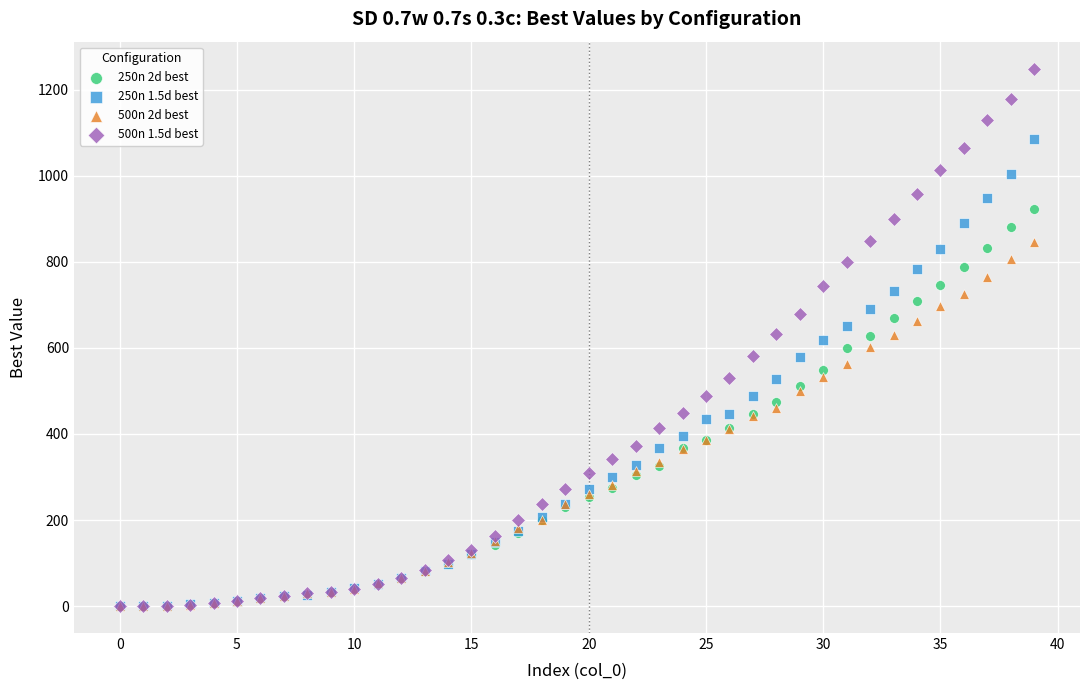

What are all the series names shown in the legend?

250n 2d best, 250n 1.5d best, 500n 2d best, 500n 1.5d best